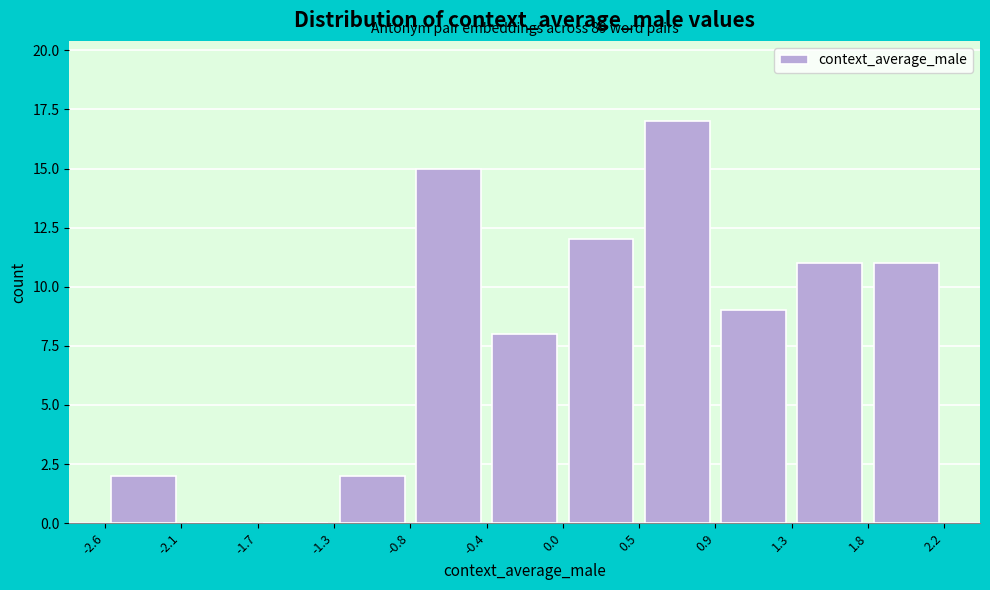

Which range on the x-axis has the tallest bar?

0.5 to 0.9